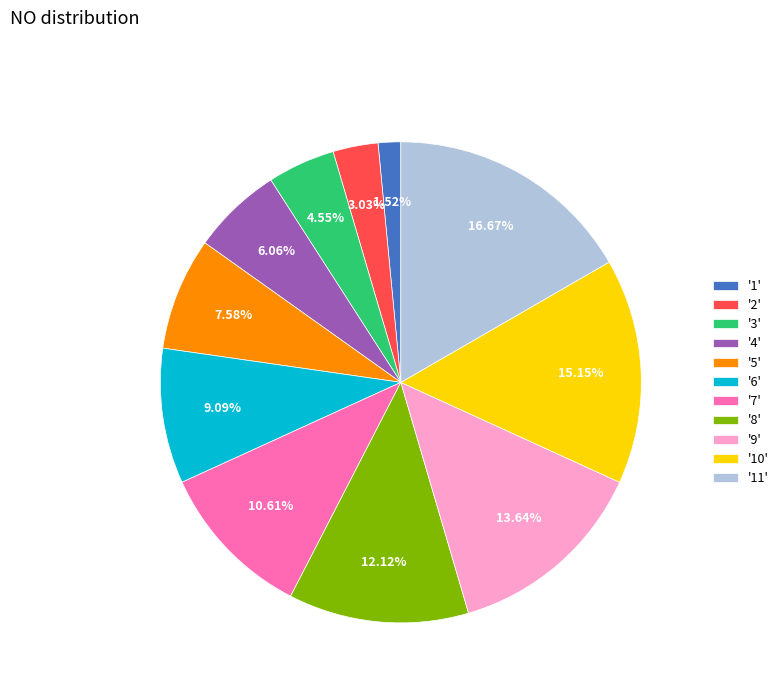

Is there any slice that represents more than half of the pie?

No